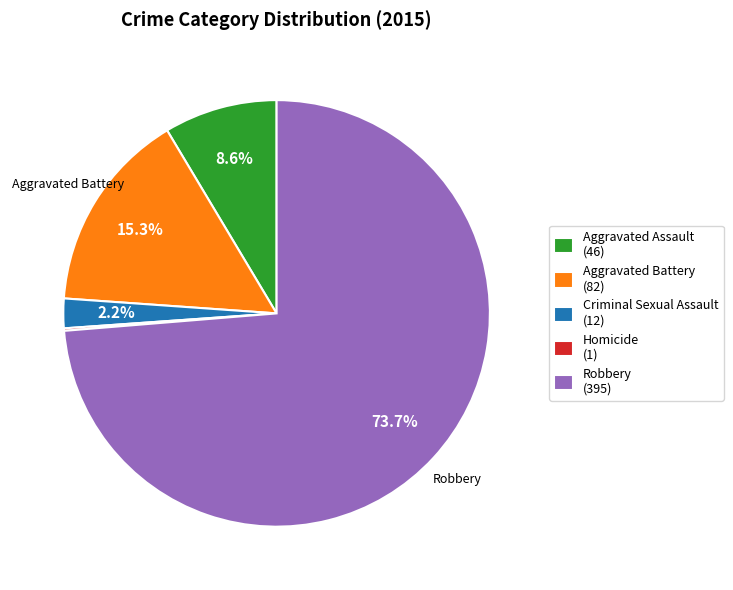

Which has a higher value, Aggravated Assault (46) or Criminal Sexual Assault (12)?

Aggravated Assault (46)